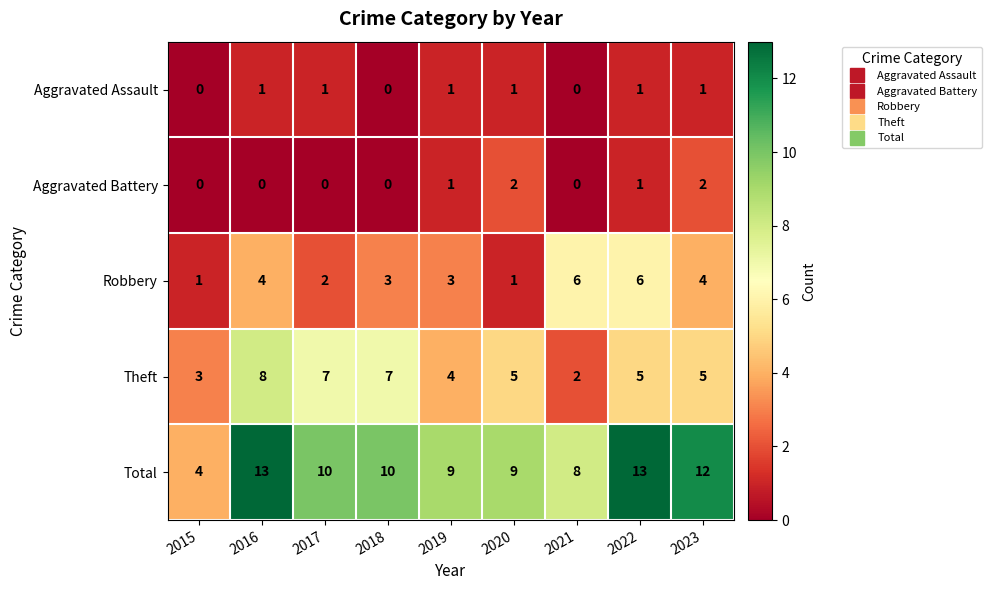

Which series has the widest spread of values?

Total